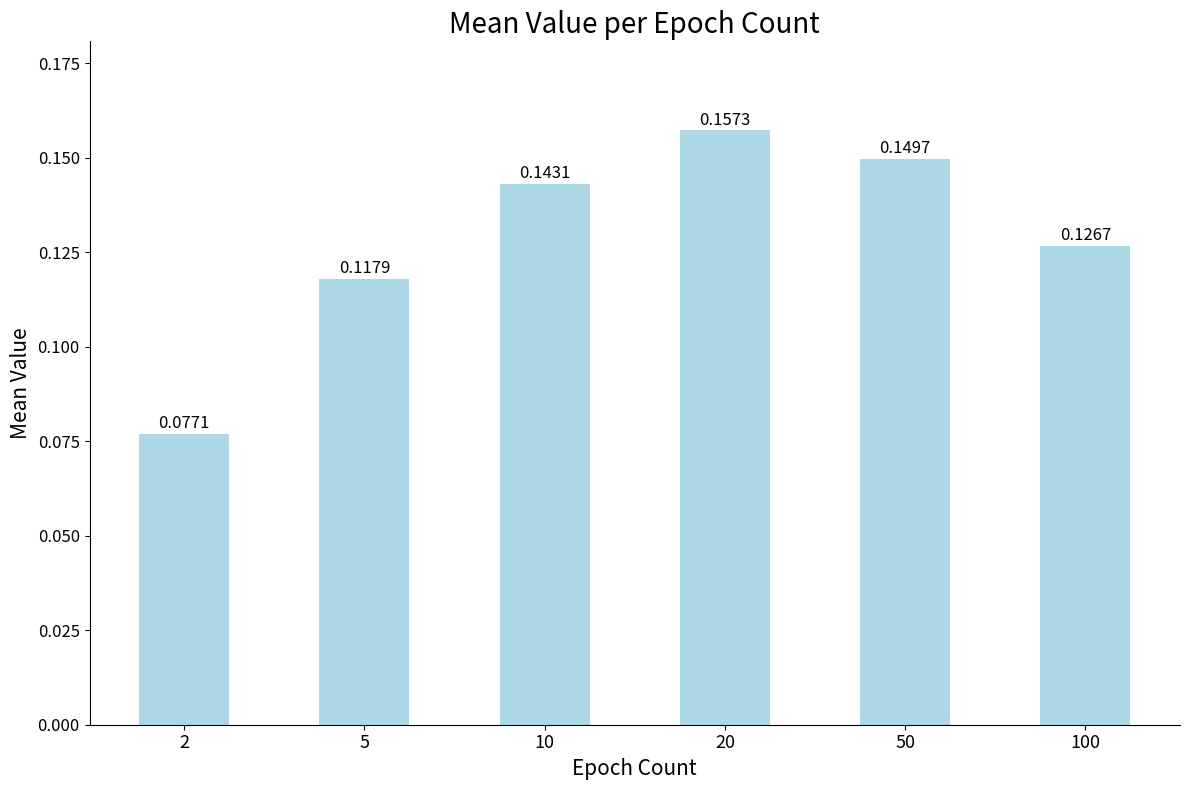

Where is the data nearest to the value 0?

2